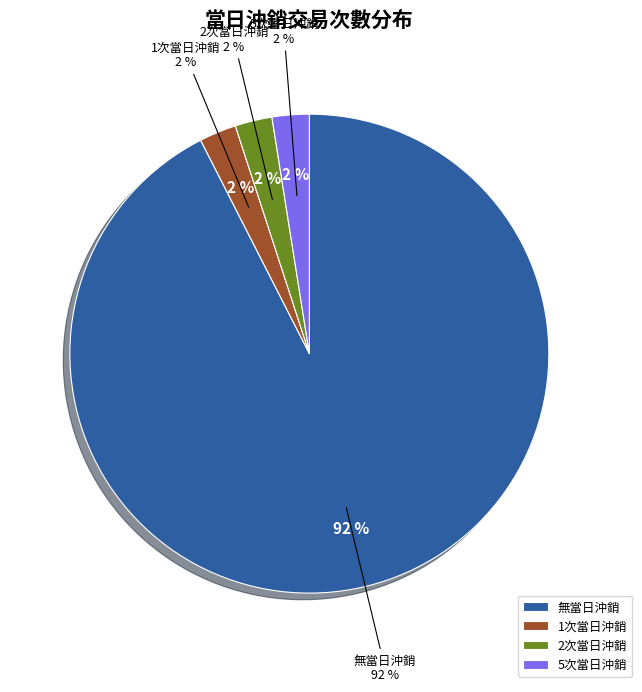

Combined, do 32 and 7 account for over 50%?

No